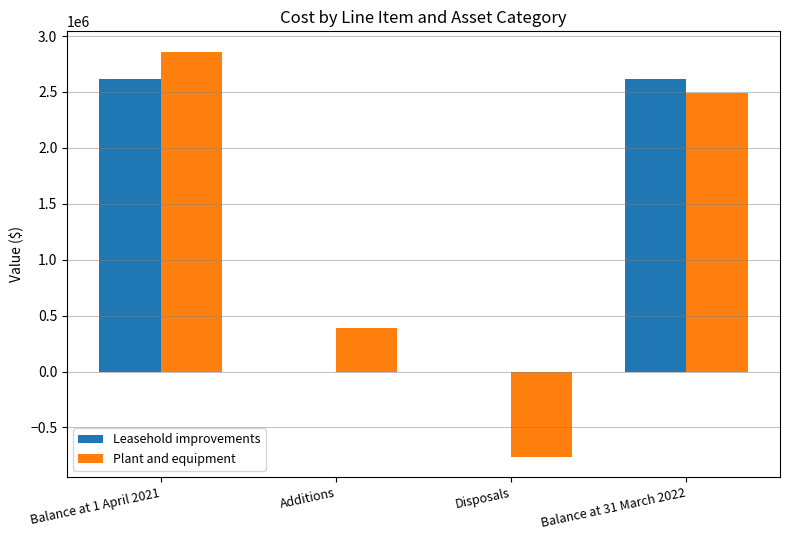

Which series has the largest range (max minus min)?

Plant and equipment